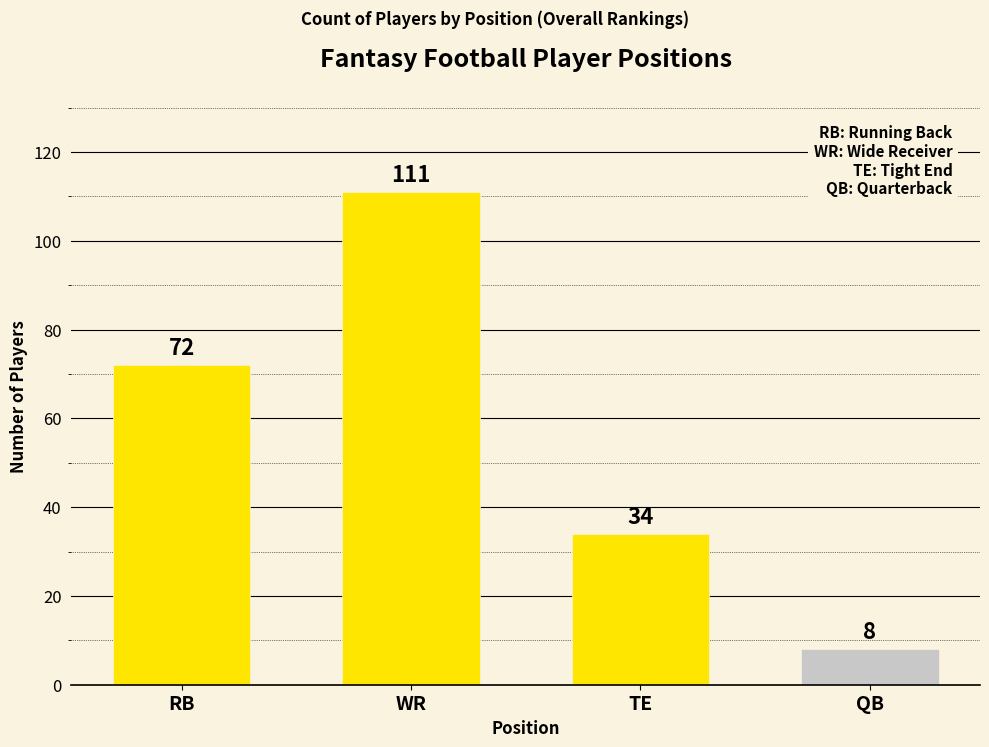

What value does the data have at WR?

111